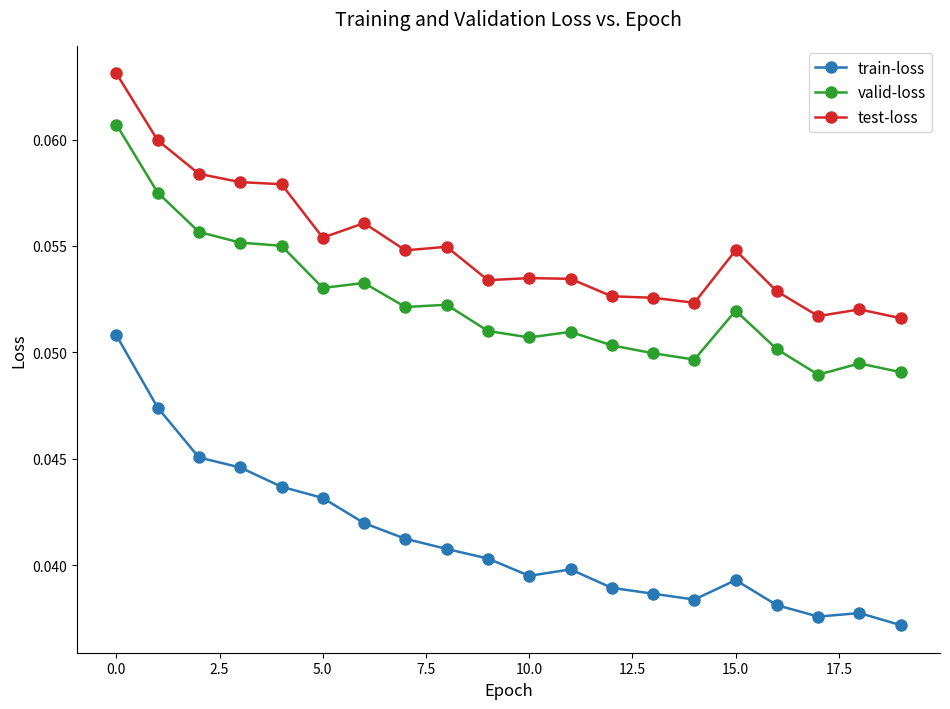

True or false: valid-loss and test-loss intersect in this chart.

False